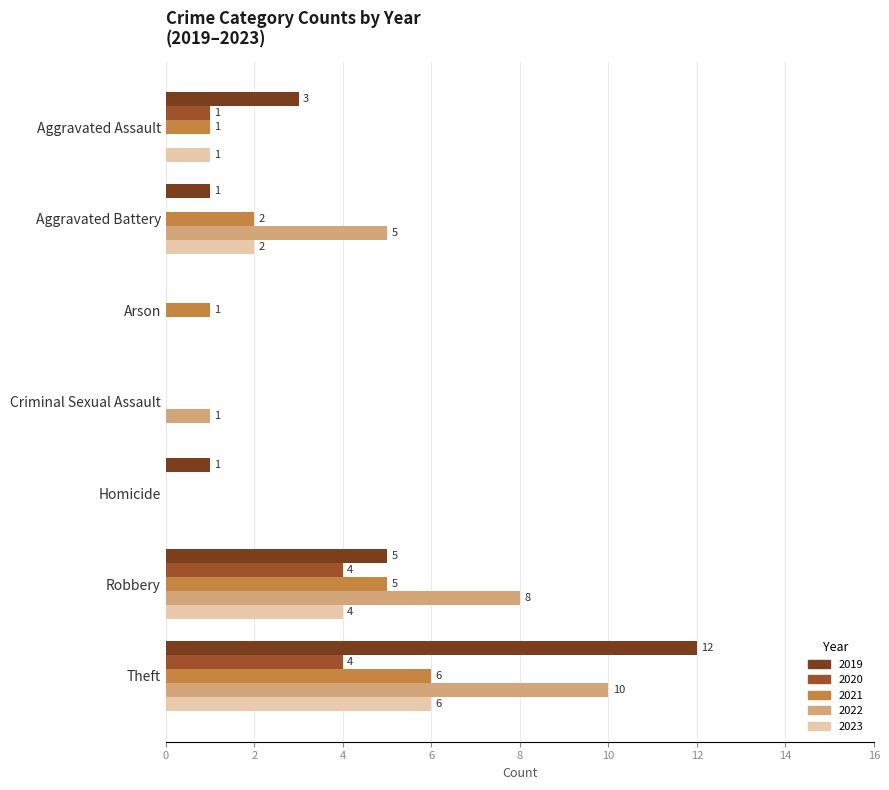

At which label is 2020 closest to 2?

Aggravated Assault